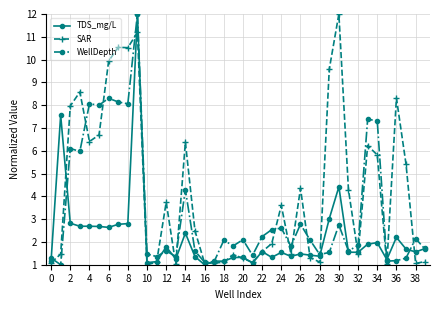

How many values in the WellDepth series exceed 2?

20